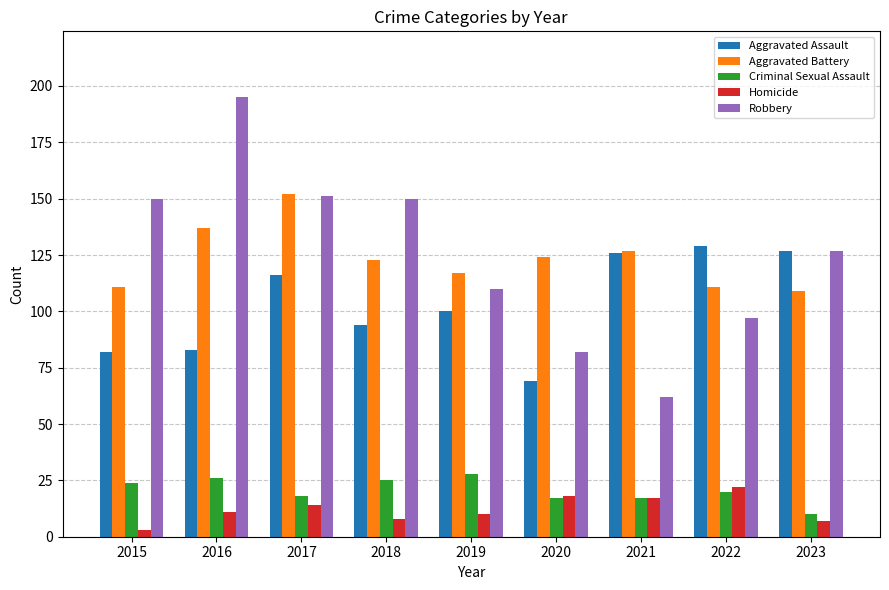

Which series has the widest spread of values?

Robbery